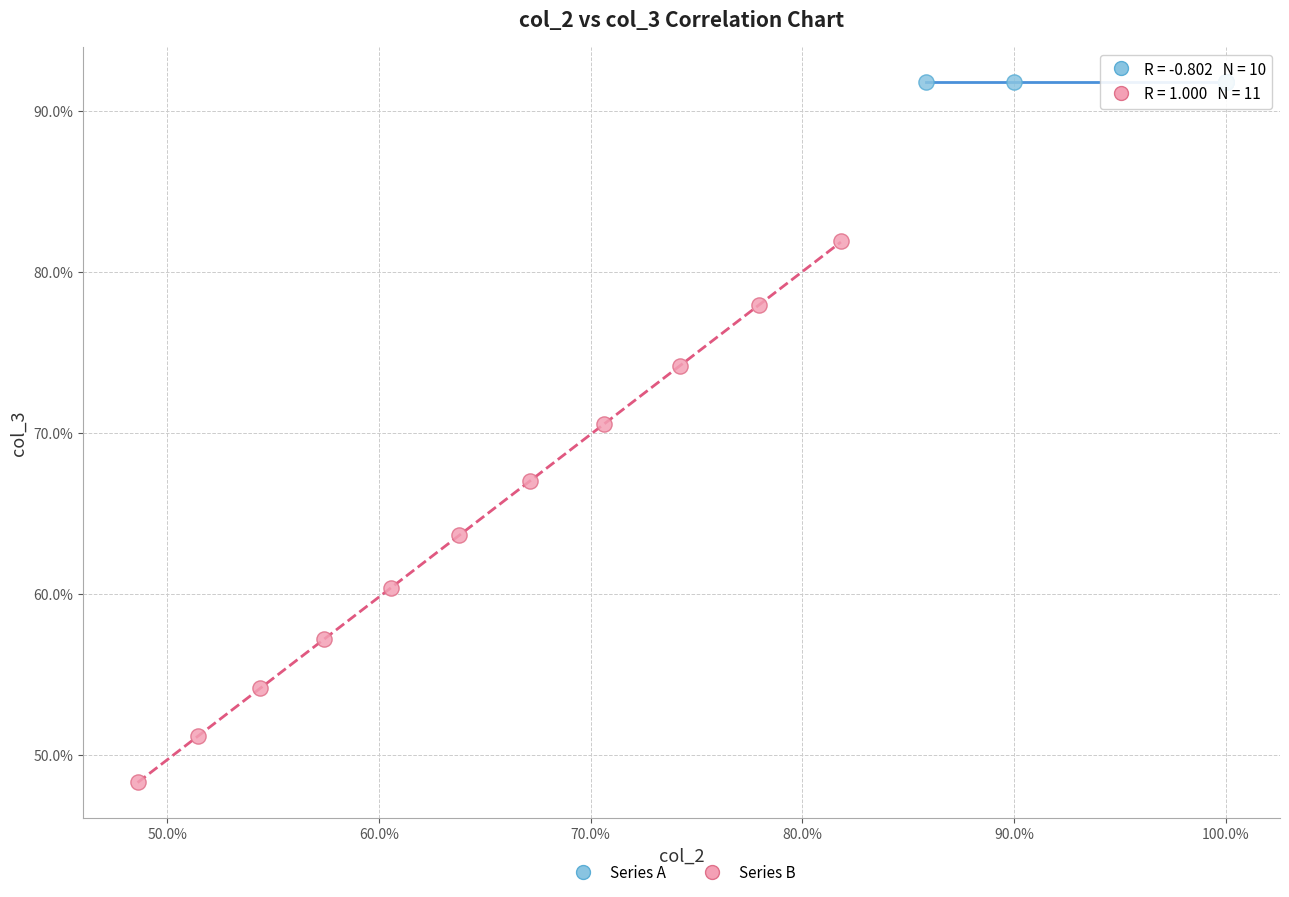

Which series reaches the minimum Y coordinate?

Series B